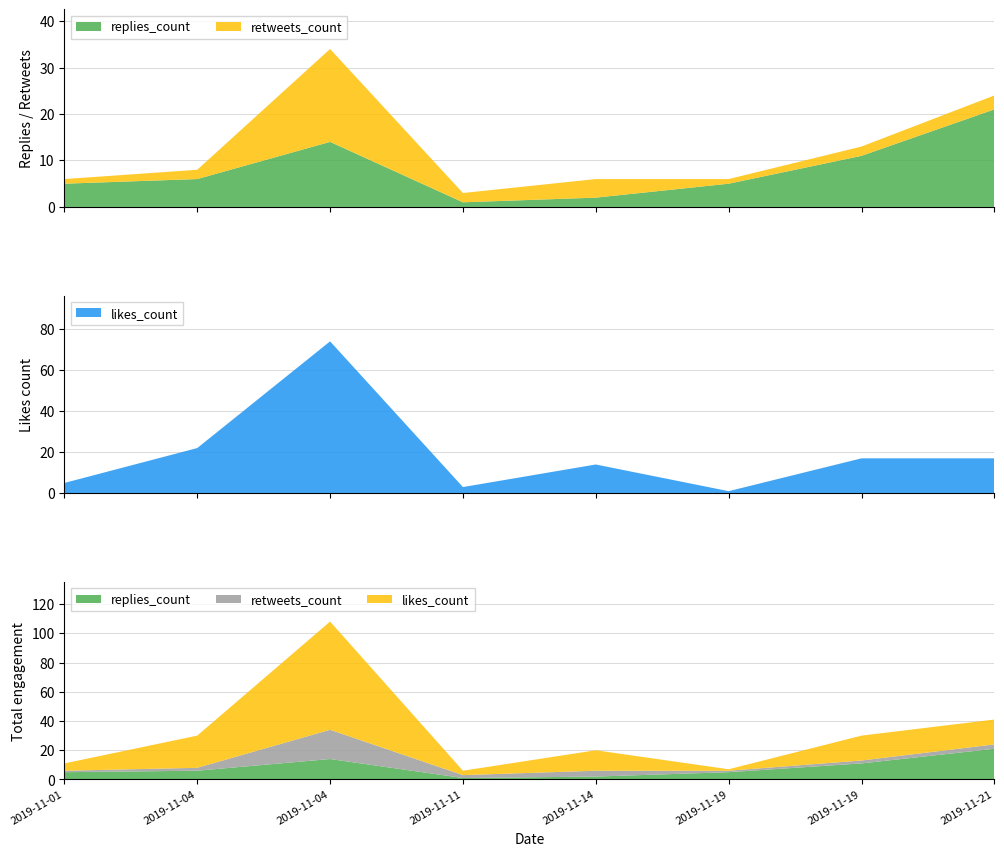

Reading left to right, list all the values displayed in this chart.

replies_count: 5	6	14	1	2	5	11	21
retweets_count: 1	2	20	2	4	1	2	3
likes_count: 5	22	74	3	14	1	17	17